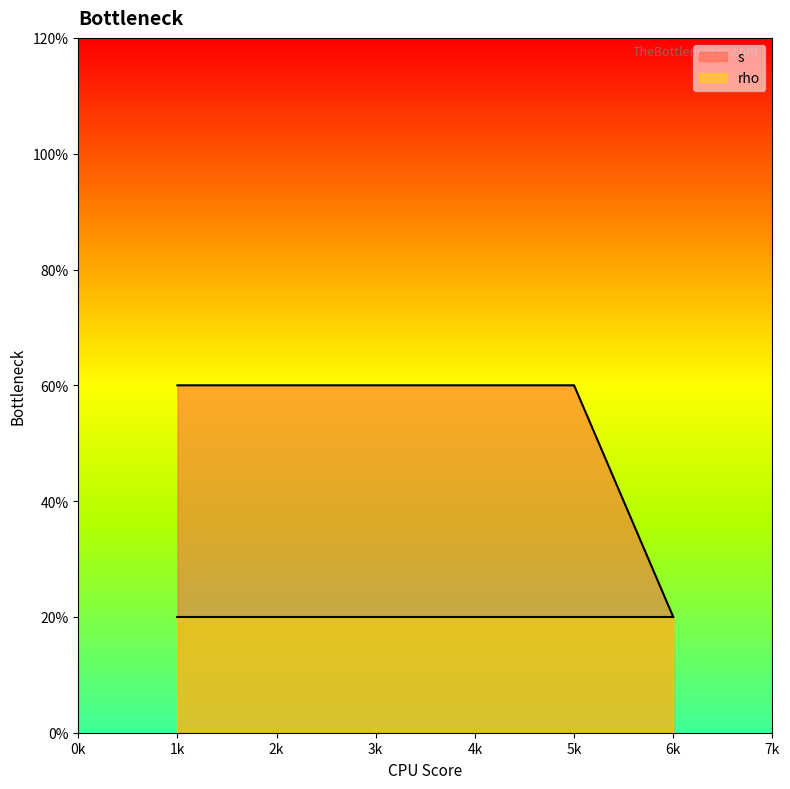

Count the number of data series in this chart.

2